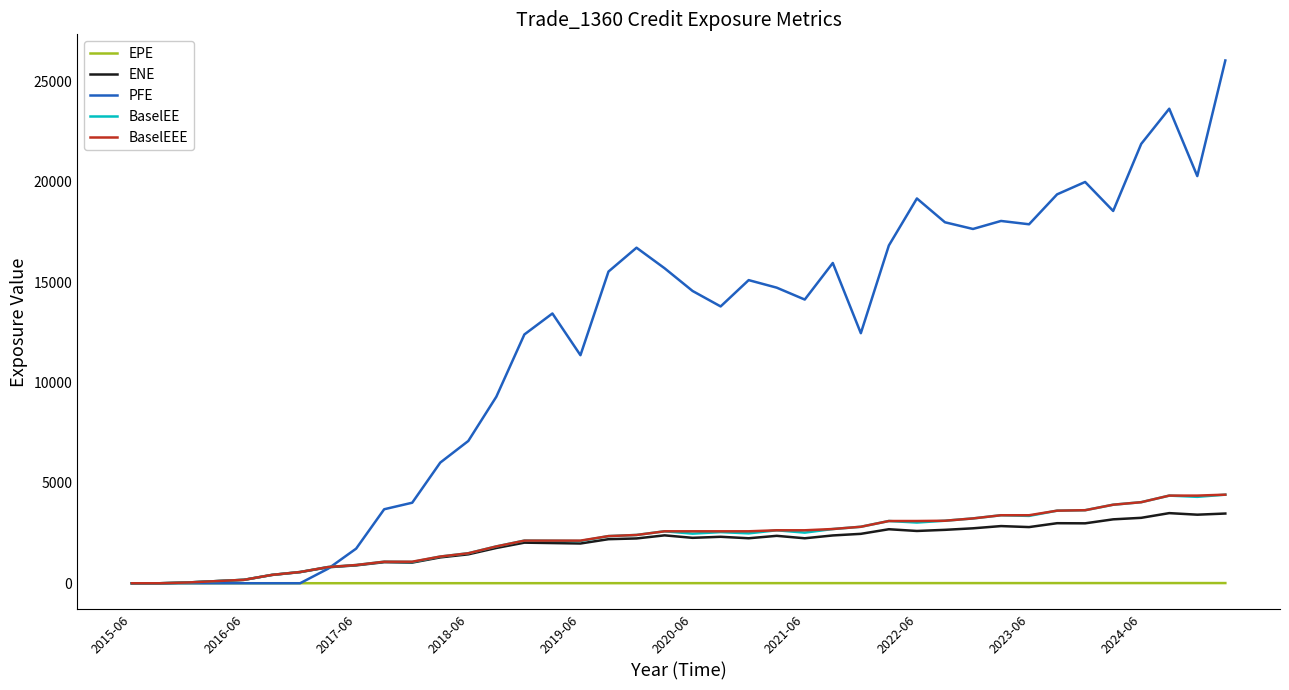

Which series has the largest total across all categories?

PFE